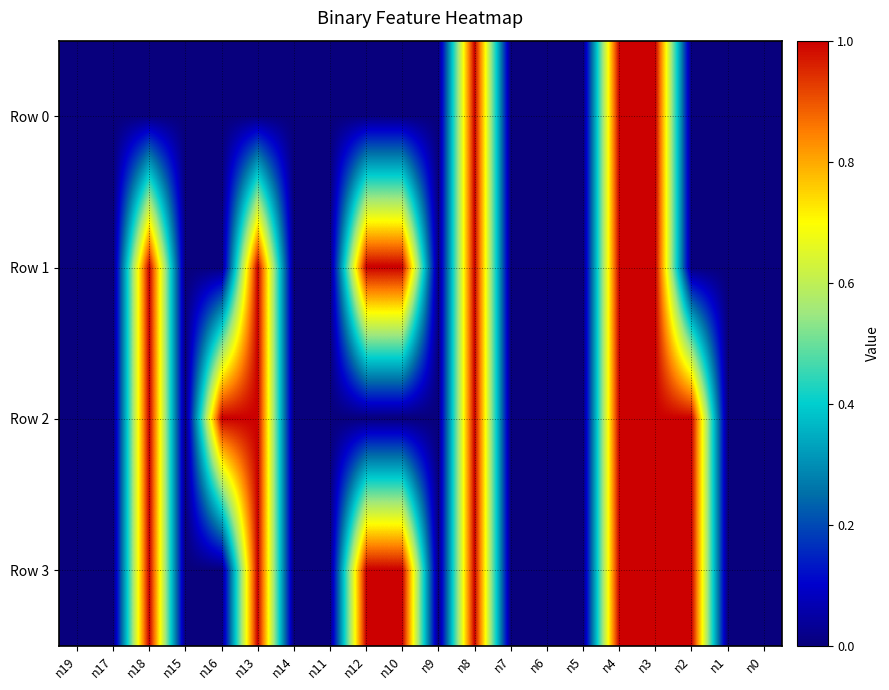

Which series has the largest total across all categories?

Row 3